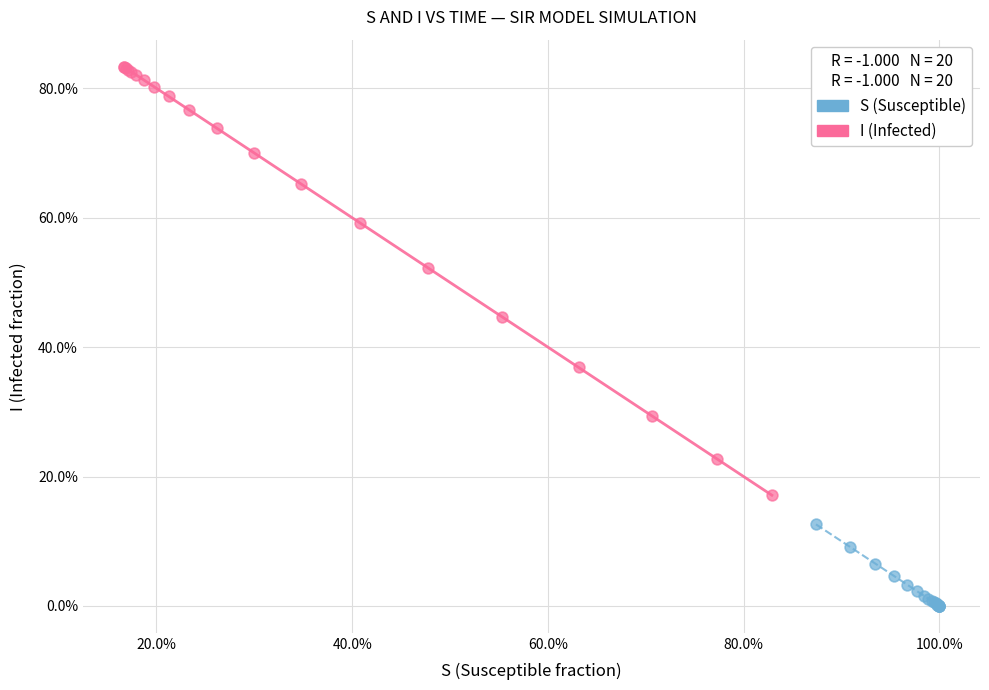

Which series has the widest spread of Y values?

I (Infected)